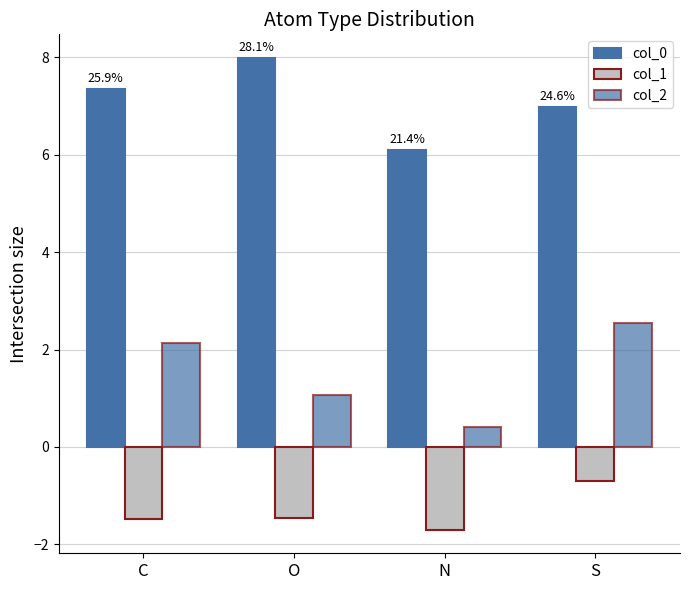

What is the total value across all series at C?

8.0